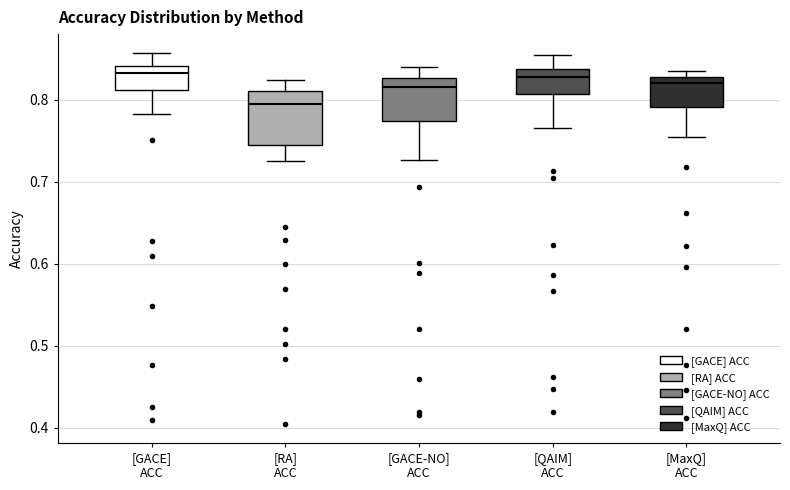

Reading left to right, transcribe this box plot: for each box, give where its median line is, the range the box spans, and where its two whiskers end, as read against the y-axis. The values are not printed on the chart, so give them approximately, as read against the axis.

[GACE] ACC: median 0.83, box 0.81 to 0.84, whiskers 0.78 to 0.86
[RA] ACC: median 0.79, box 0.75 to 0.81, whiskers 0.72 to 0.82
[GACE-NO] ACC: median 0.82, box 0.77 to 0.83, whiskers 0.73 to 0.84
[QAIM] ACC: median 0.83, box 0.81 to 0.84, whiskers 0.77 to 0.85
[MaxQ] ACC: median 0.82, box 0.79 to 0.83, whiskers 0.75 to 0.83 (just above the box's upper edge)